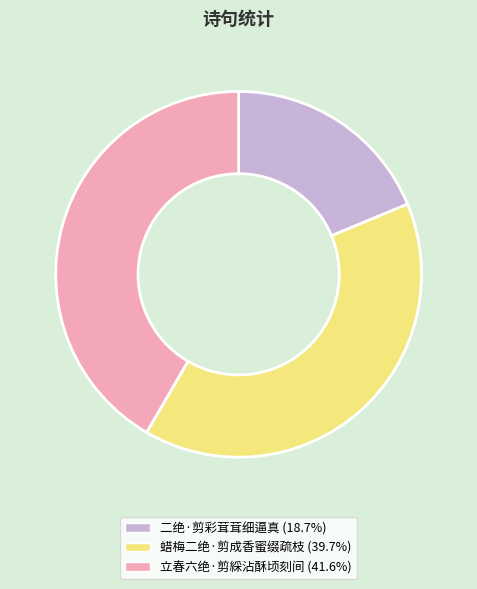

Which category has the biggest portion of the pie?

立春六绝·剪綵沾酥顷刻间